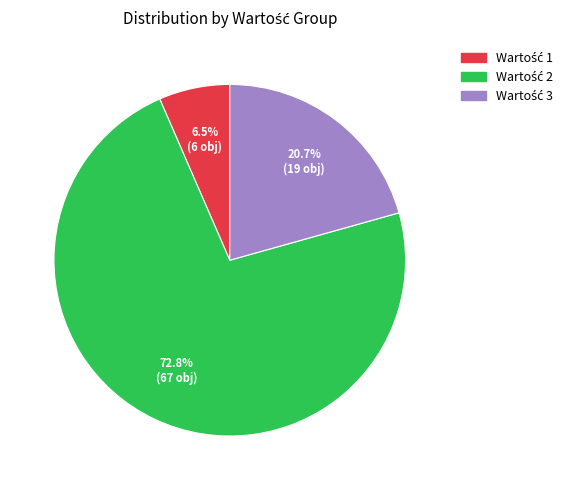

How many segments does this pie chart have?

3